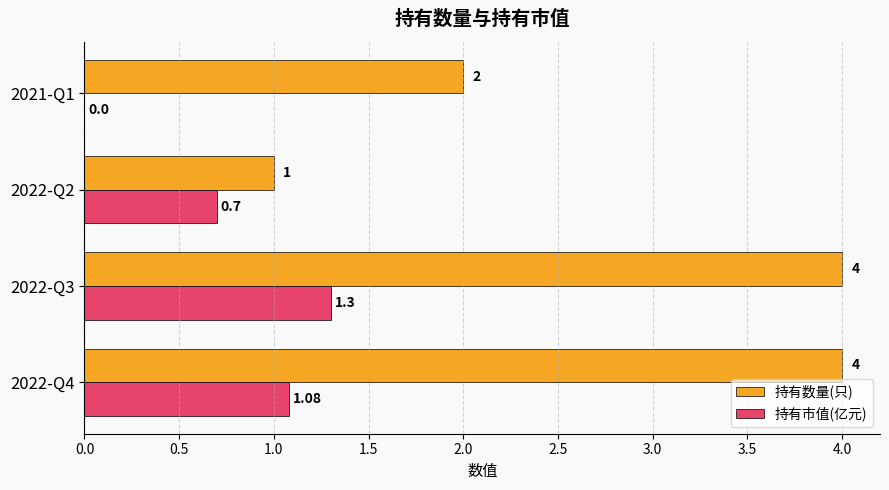

Which series has the largest total across all categories?

持有数量(只)